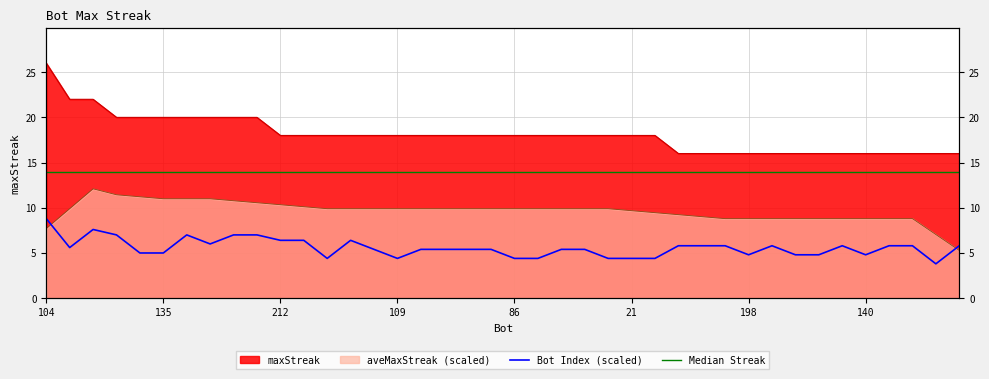

Which category has the lowest value across all series?

38